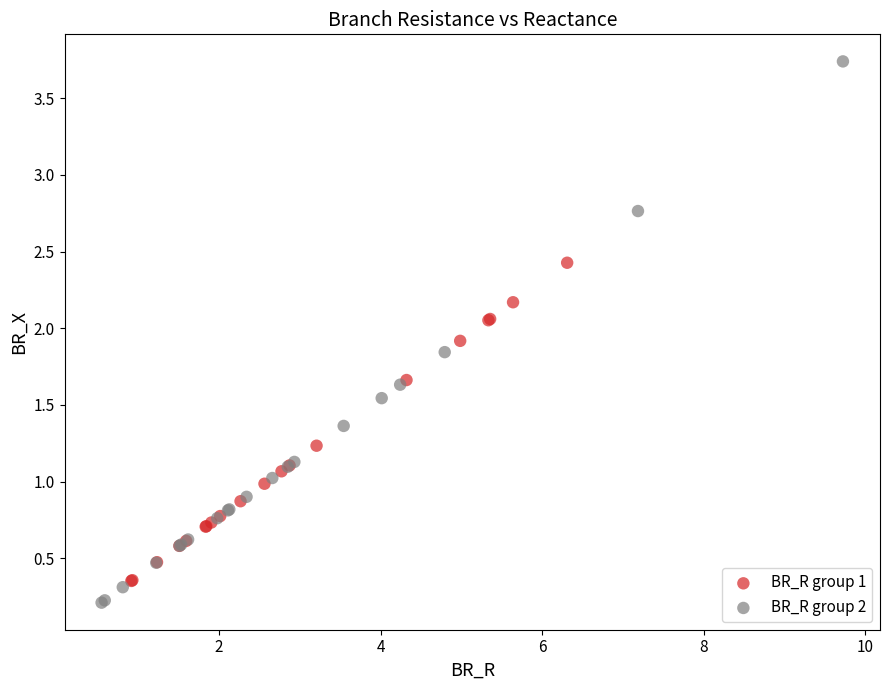

Which series contains the highest Y value?

BR_R group 2